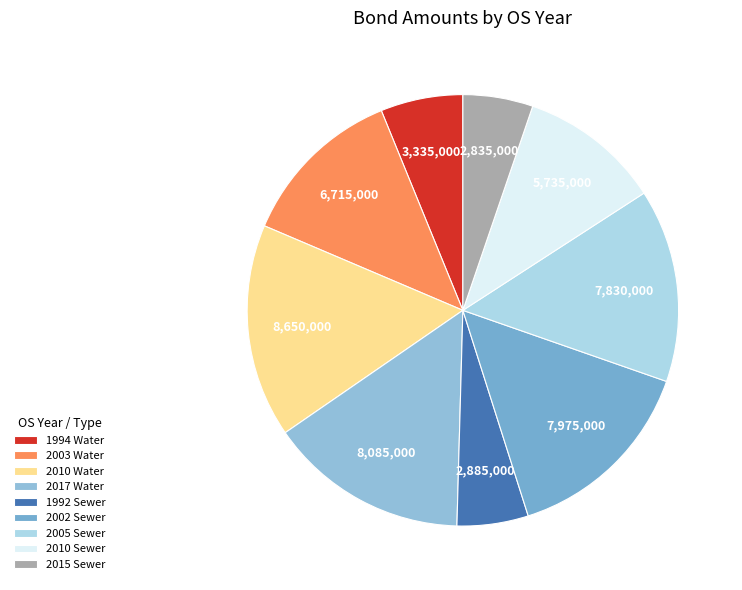

Between 2003 Water and 2010 Sewer, which is larger?

2003 Water